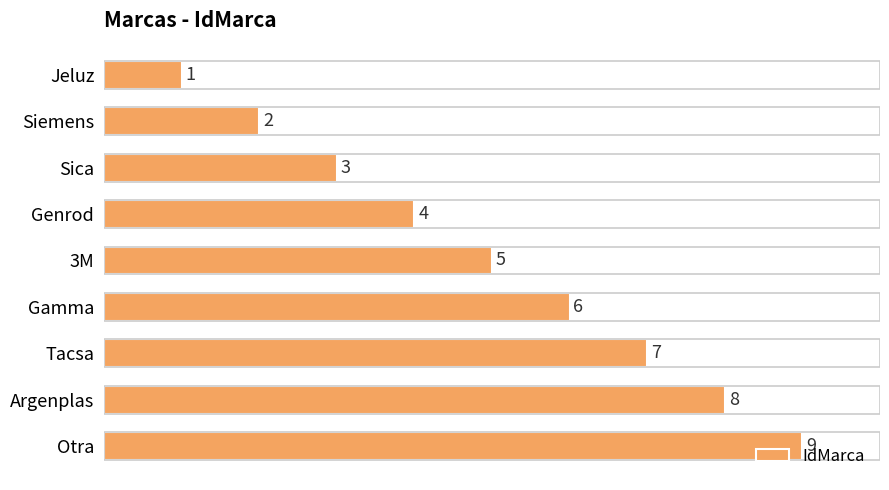

Count the values in the range 3 to 7.

5